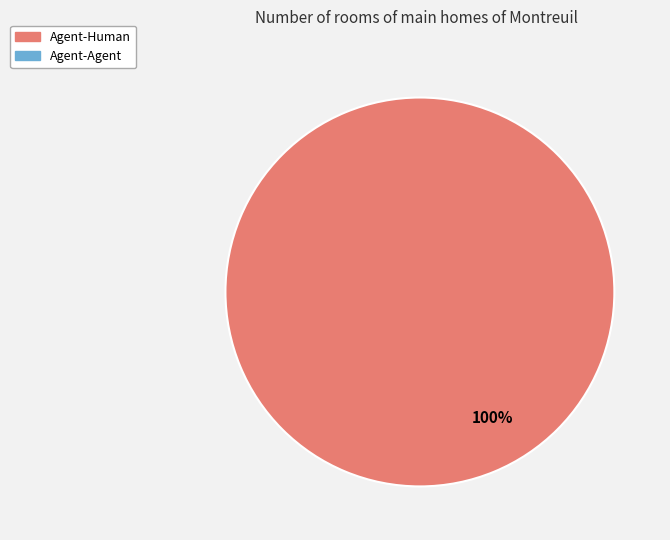

Does any single category account for the majority?

Yes